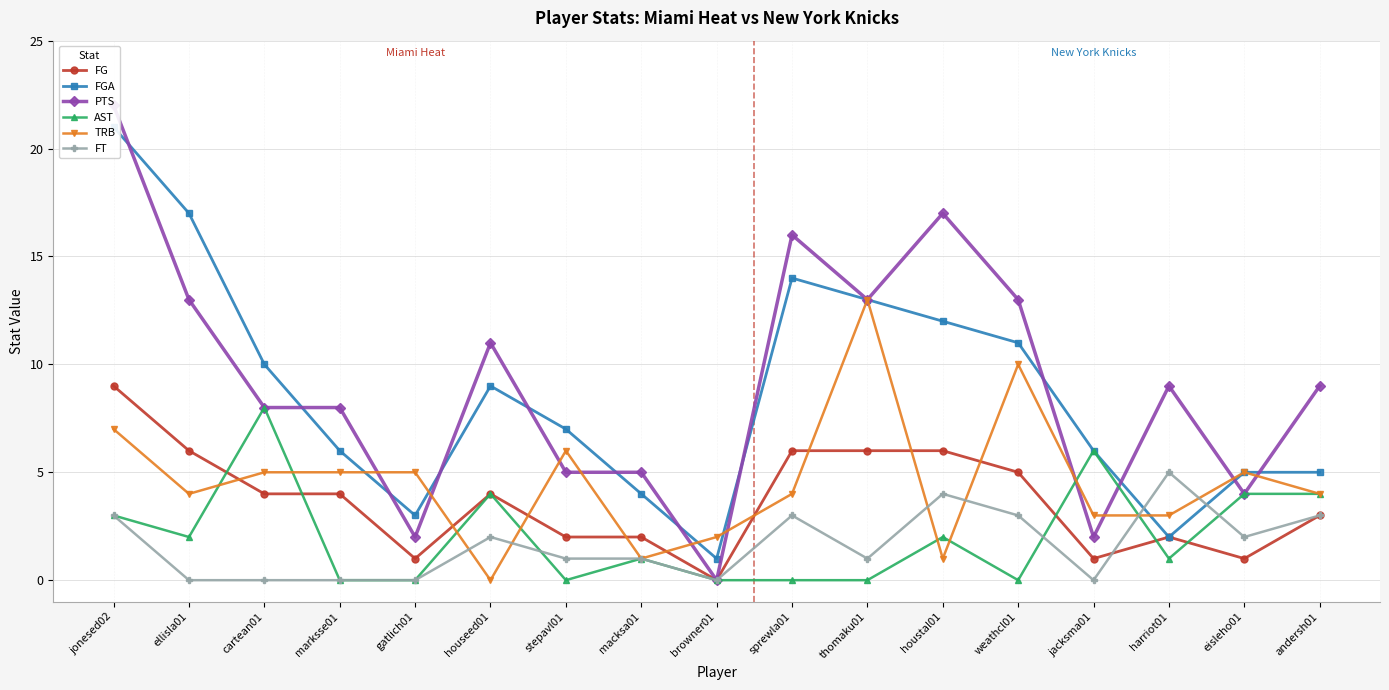

True or false: FGA and AST intersect in this chart.

False